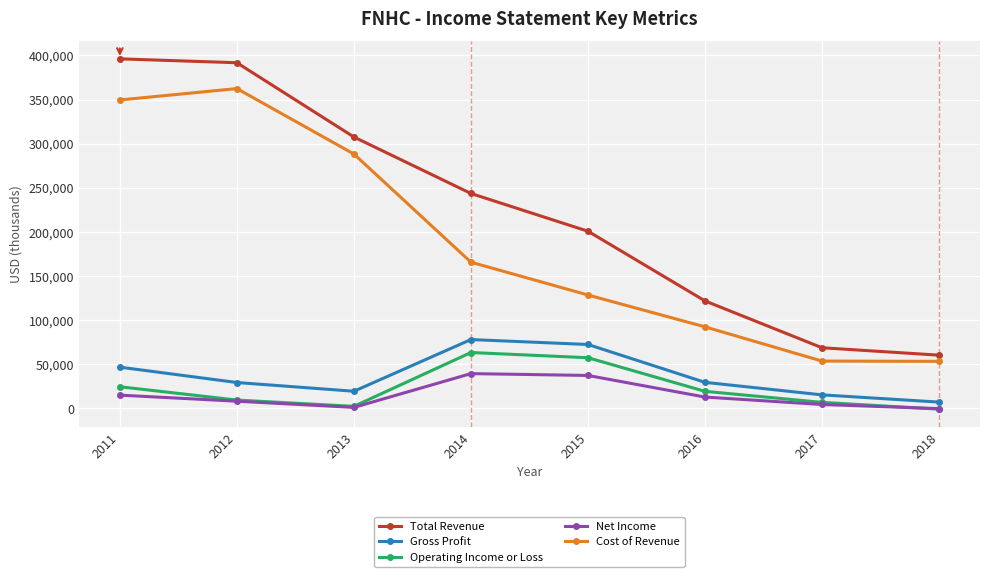

True or false: Cost of Revenue has more than 0 points higher than both neighbors.

True